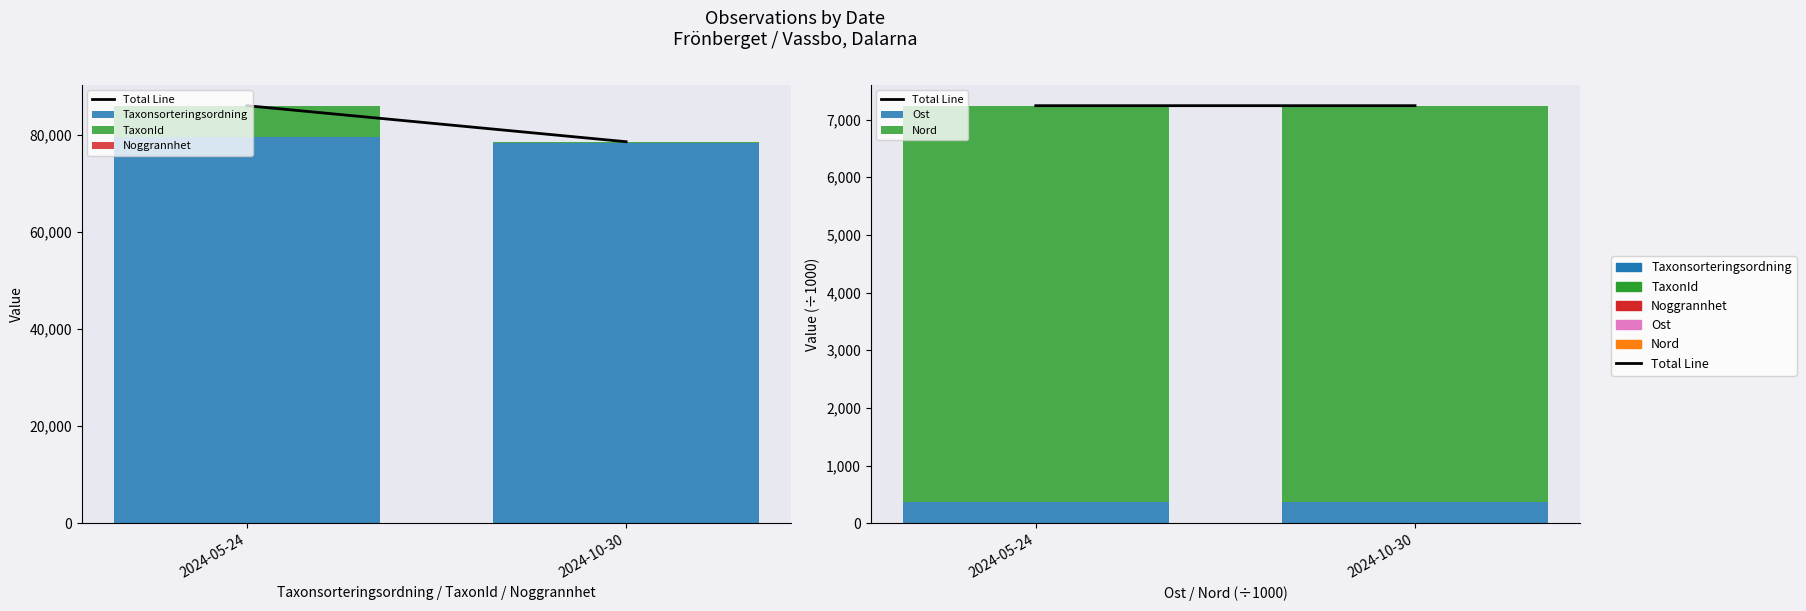

Rank the series at 2024-05-24 from highest to lowest value.

Taxonsorteringsordning, Total Line, Nord, TaxonId, Ost, Noggrannhet